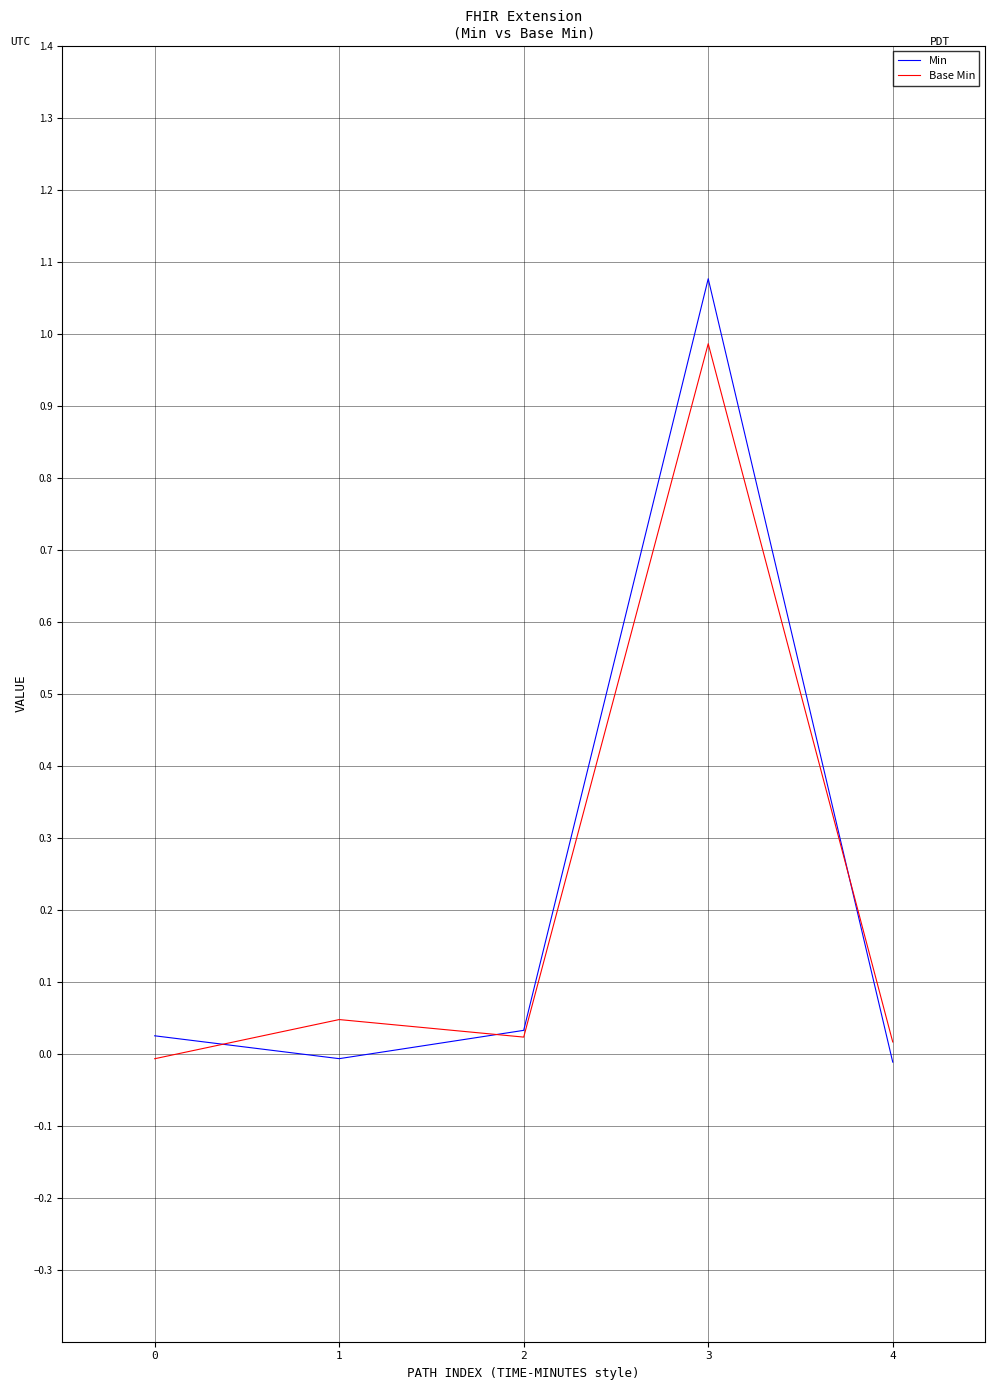

At which category is the sum across all series the highest?

3